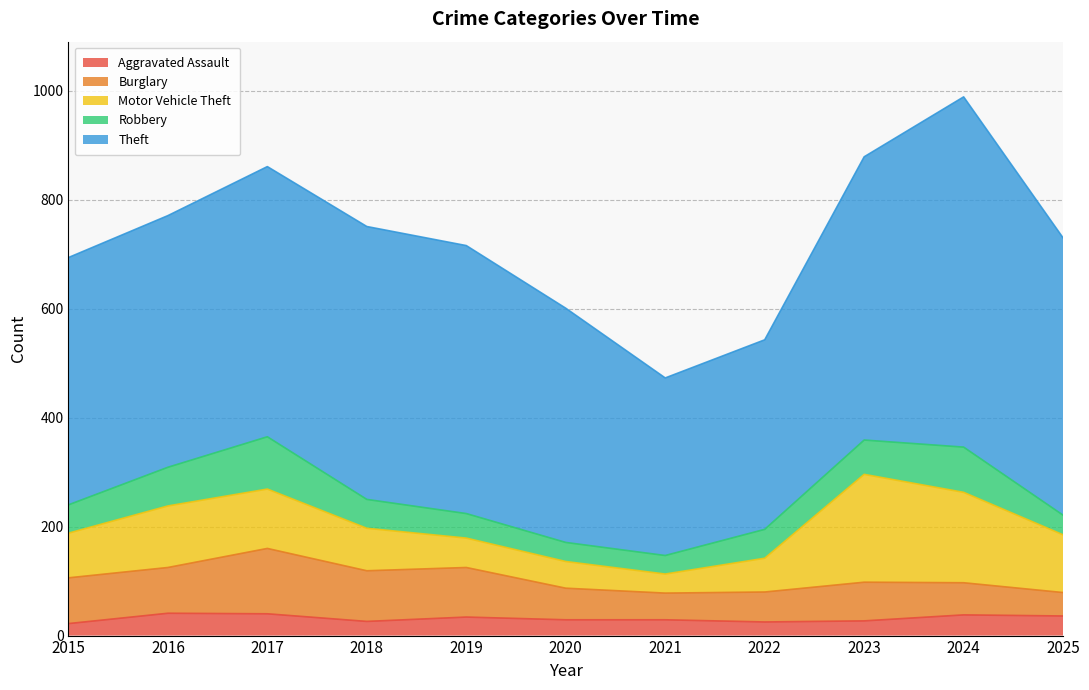

Which has a higher value, 2016 or 2025?

2016